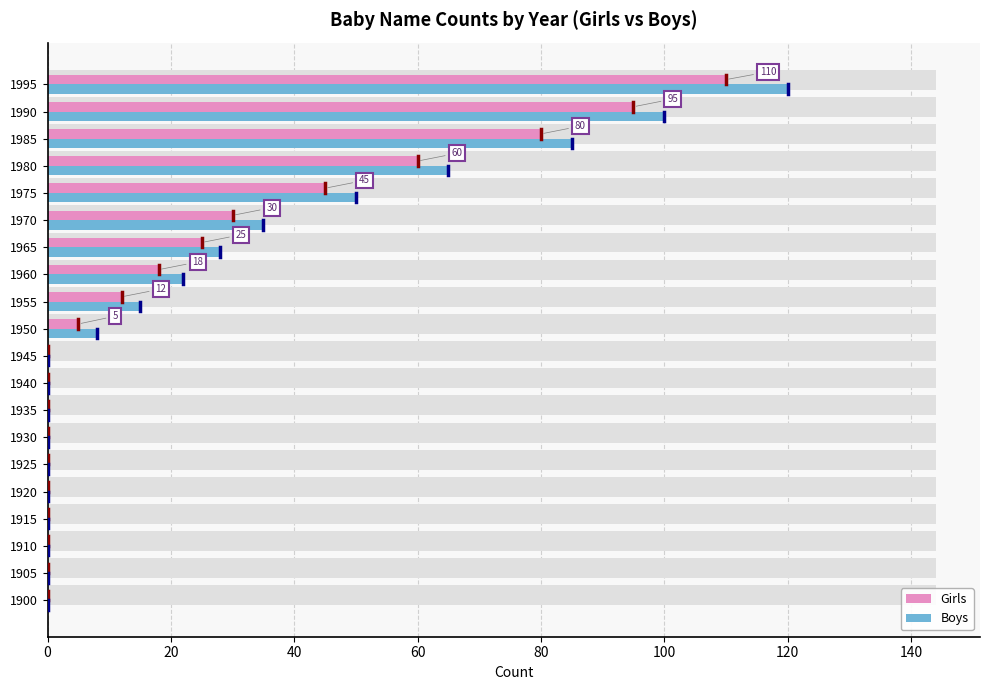

Reading left to right, list all the values displayed in this chart.

Girls: 0	0	0	0	0	0	0	0	0	0	5	12	18	25	30	45	60	80	95	110
Boys: 0	0	0	0	0	0	0	0	0	0	8	15	22	28	35	50	65	85	100	120